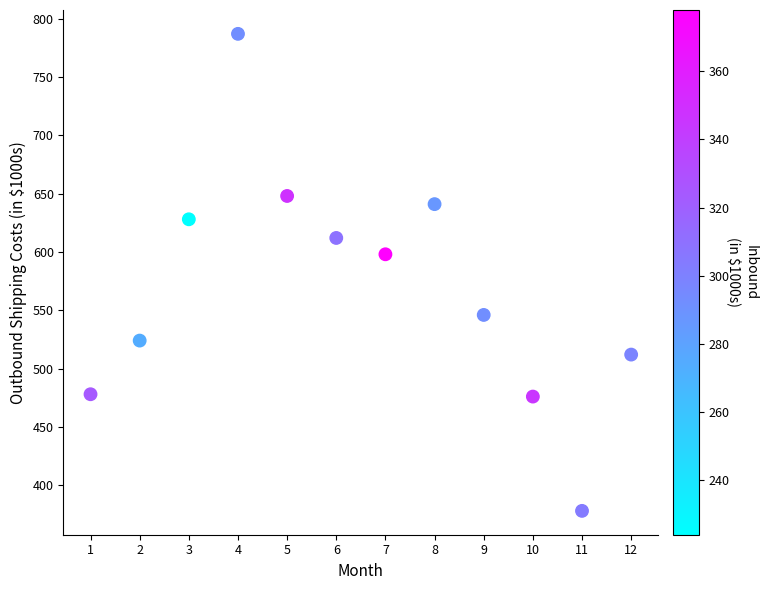

What is the range of X values (max minus min)?

11